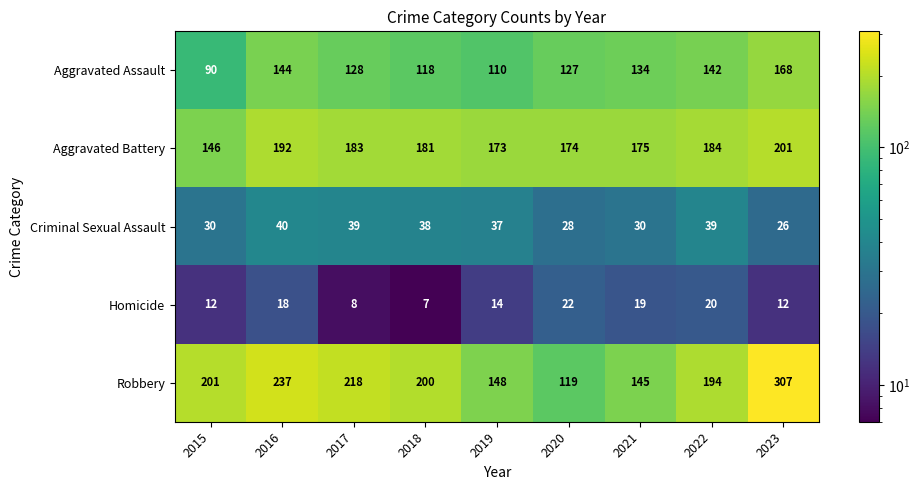

What is the greatest value displayed?

307